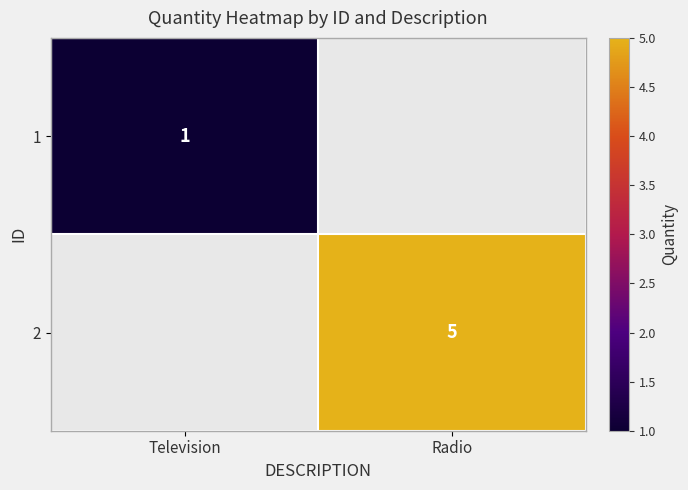

Is it true that 2 equals 8 at Radio?

False